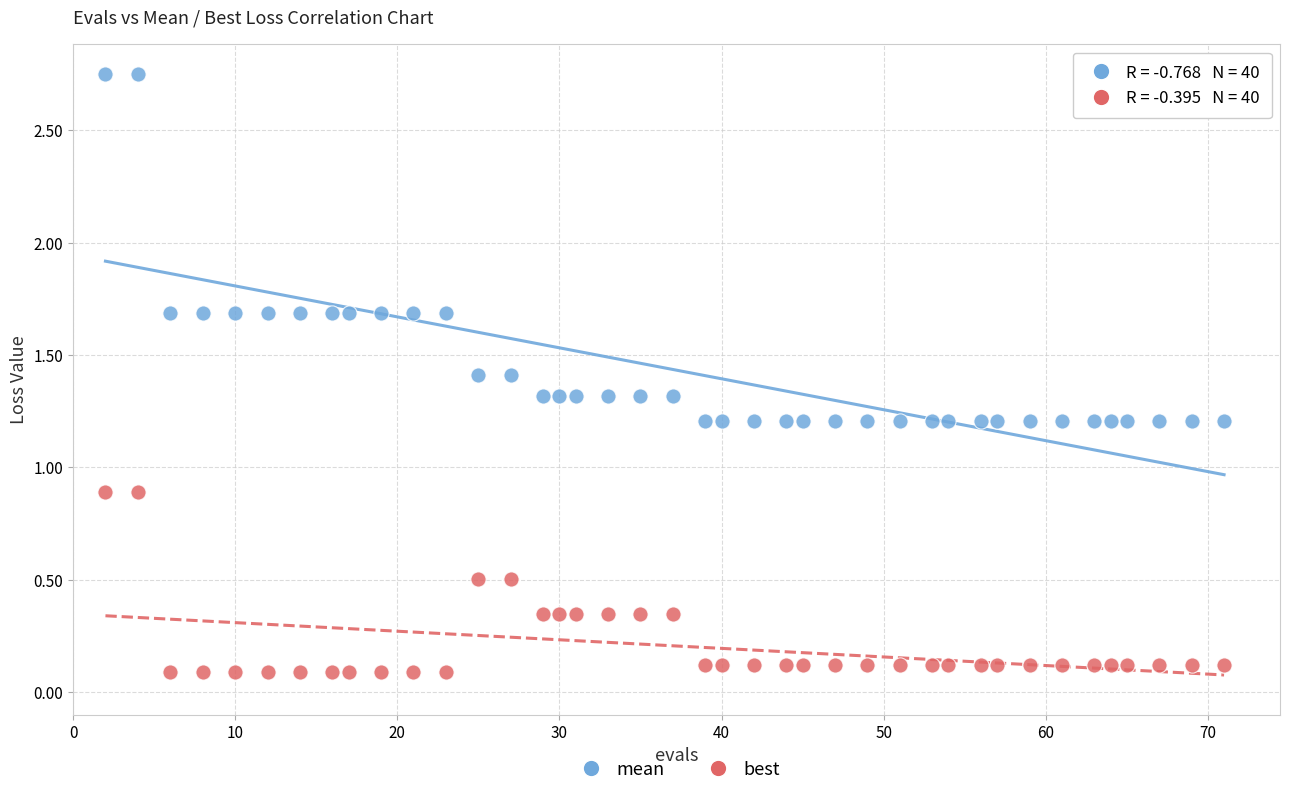

Which series contains the lowest Y value?

best